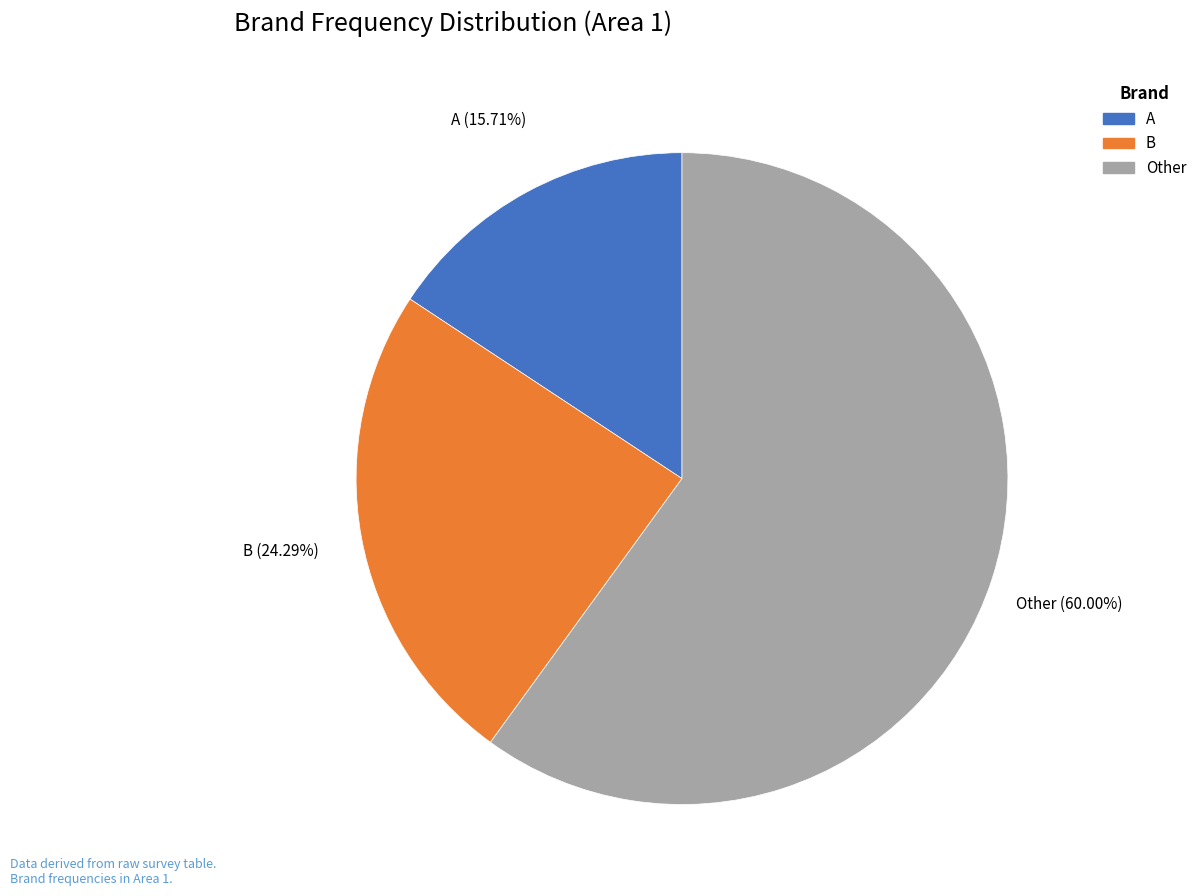

To the nearest percent, what is the difference between the largest and smallest slice percentages?

44%